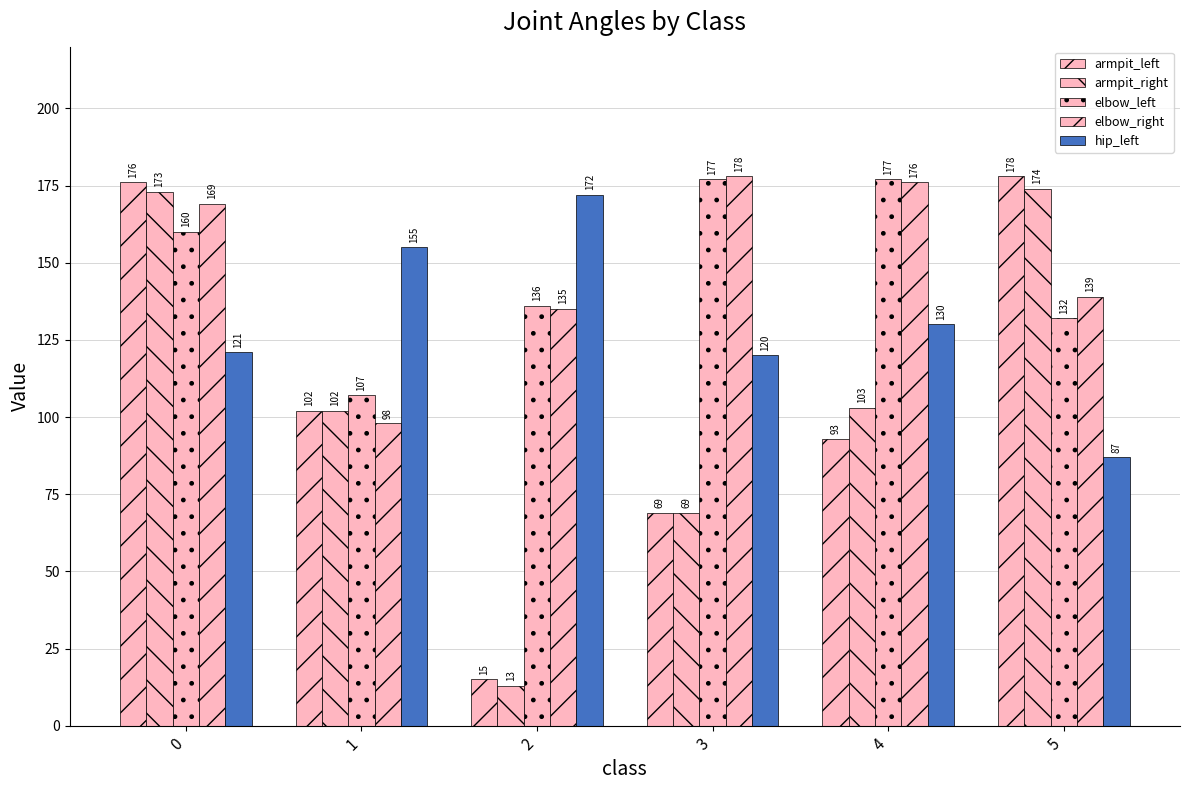

Which category has the highest value in the elbow_right series?

3